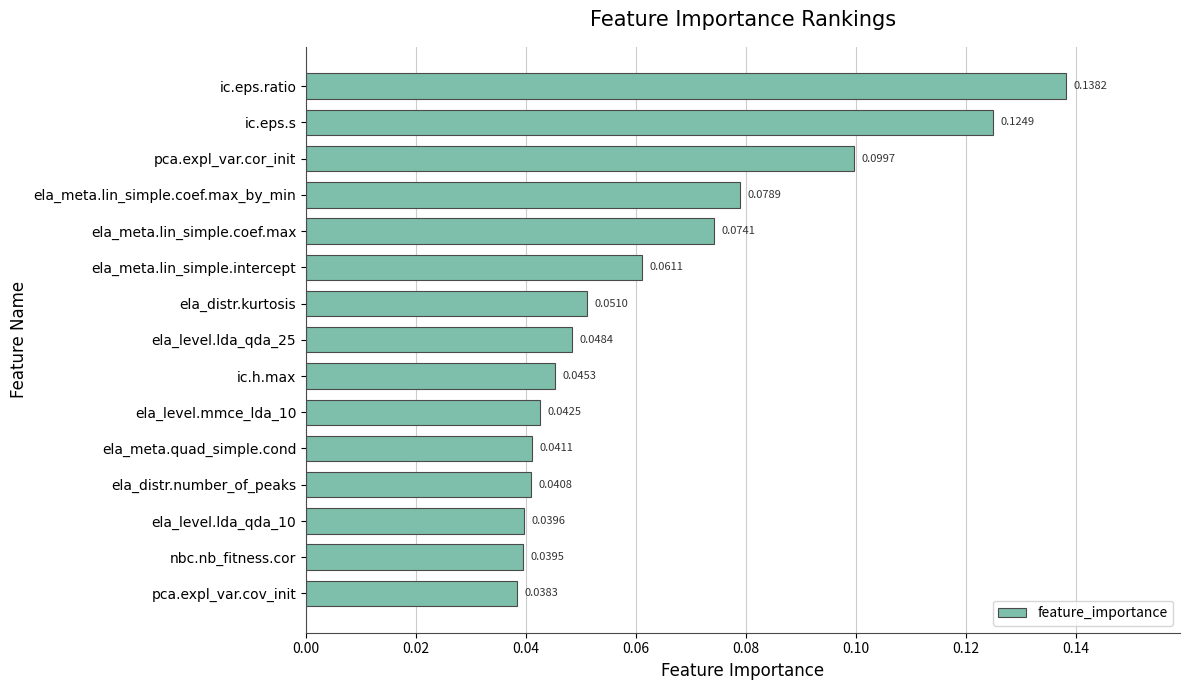

What is the sum of all values?

1.0